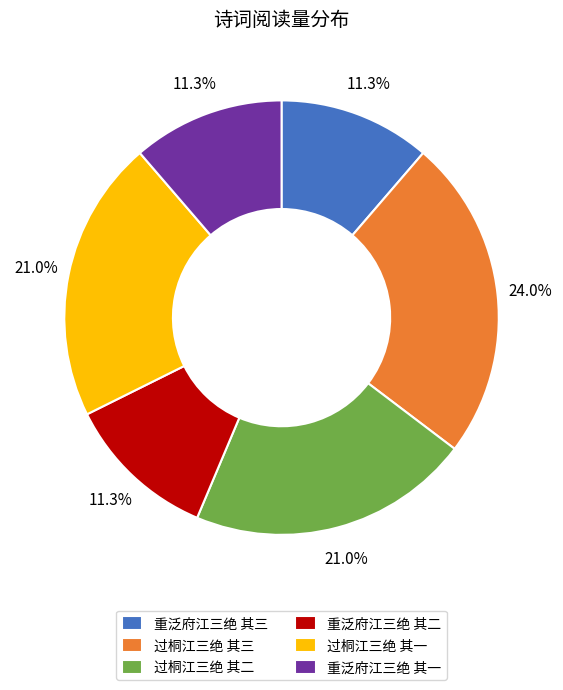

Which slice is the largest?

过桐江三绝 其三